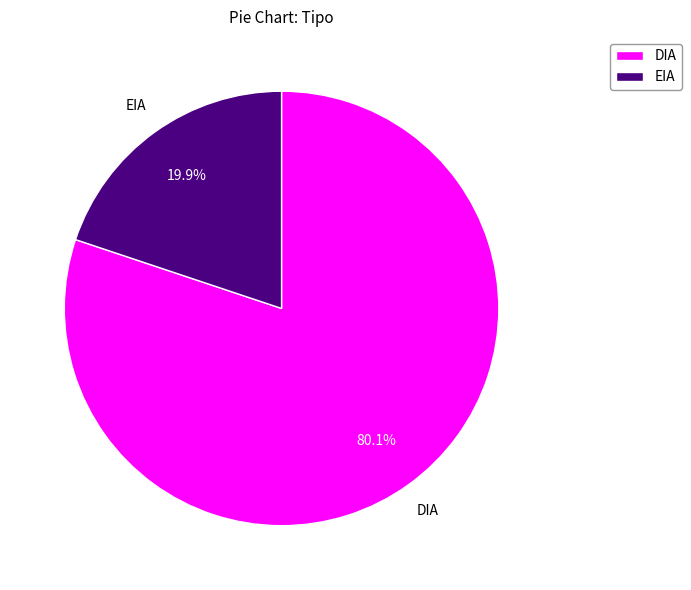

What portion of the pie excludes DIA?

19.9%